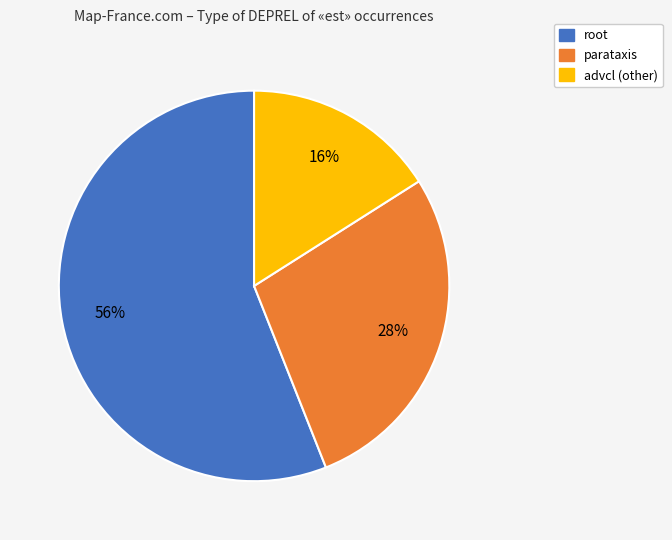

To the nearest percent, what is the average slice percentage?

33%